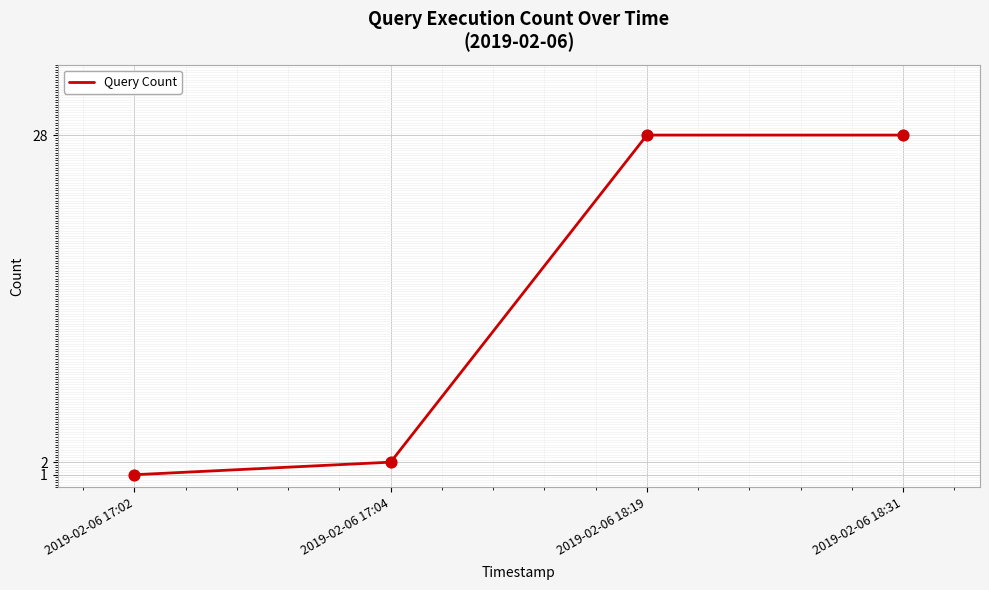

Between 2019-02-06 17:04 and 2019-02-06 18:31, which is larger?

2019-02-06 18:31